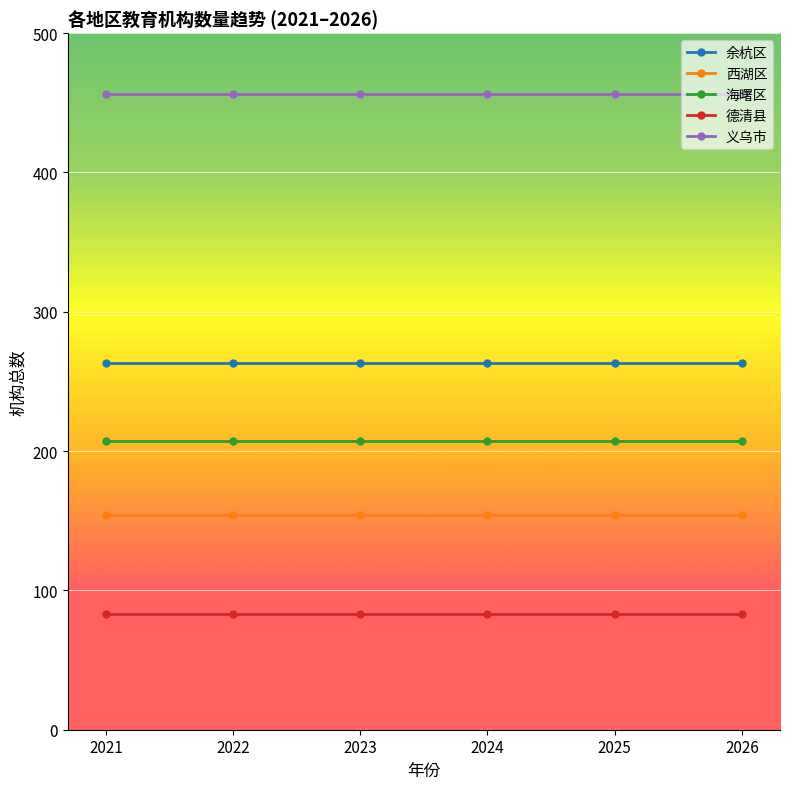

True or false: 海曙区 has a value of 316 at 2023.

False